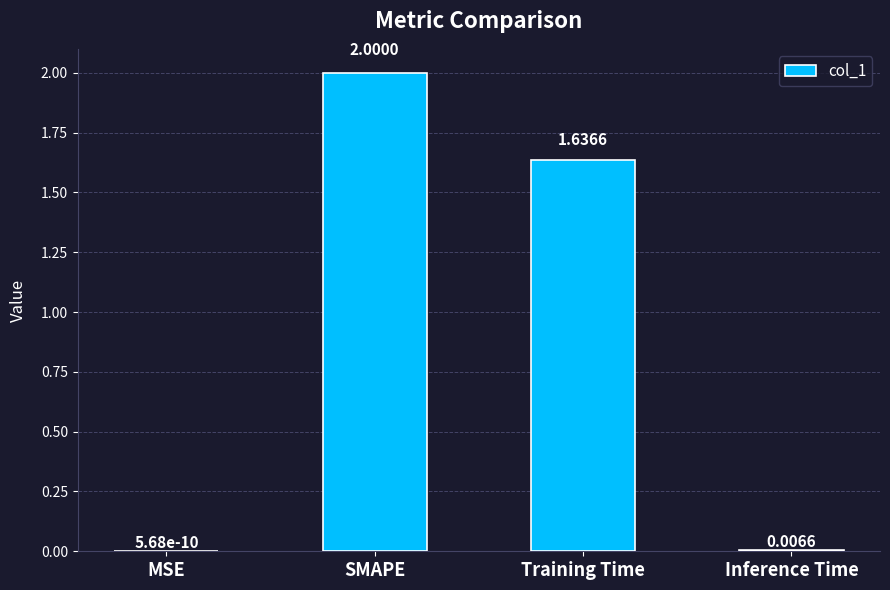

Between MSE and Training Time, which is larger?

Training Time